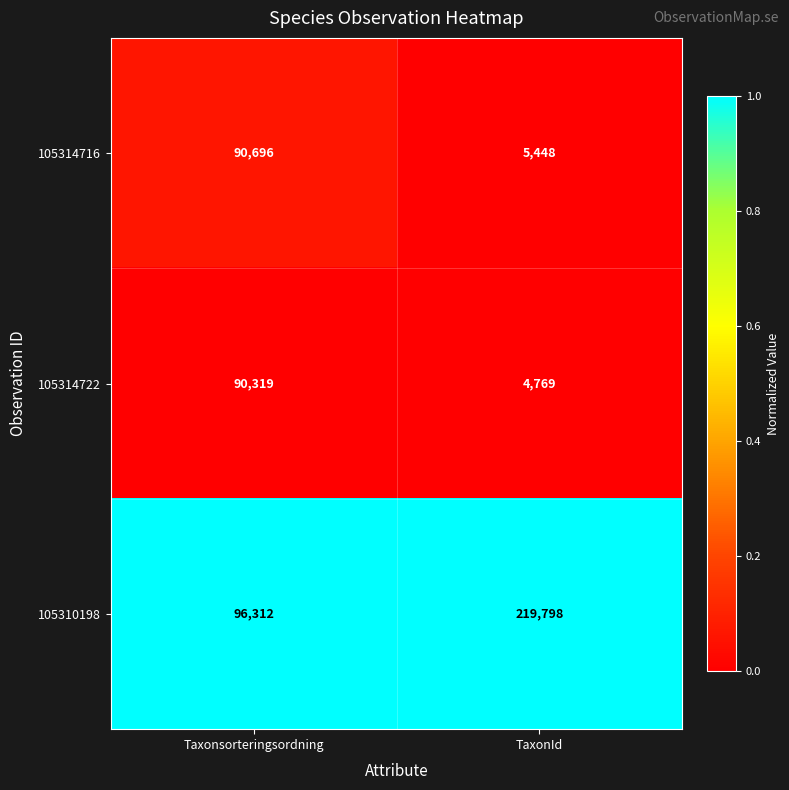

What is the difference between the highest and lowest values at Taxonsorteringsordning?

5993